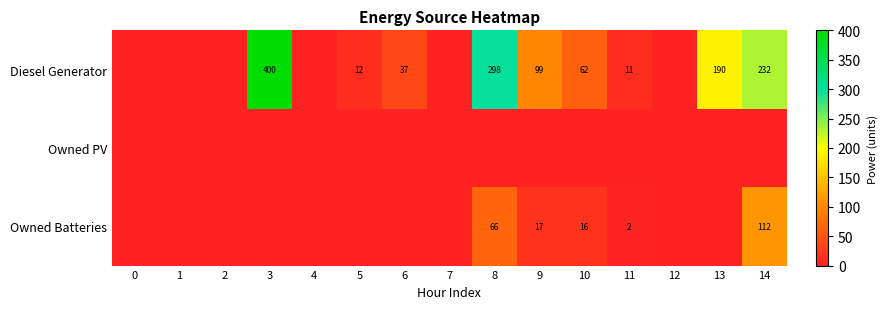

True or false: Diesel Generator has a value of 99 at 9.

True